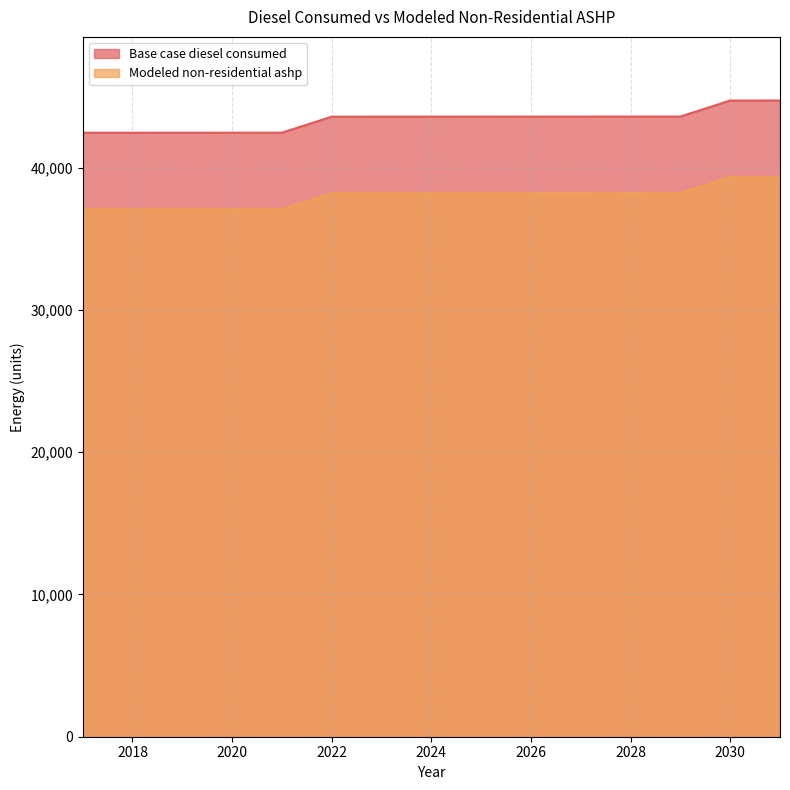

What is the total value across all series at 2030?

84043.6